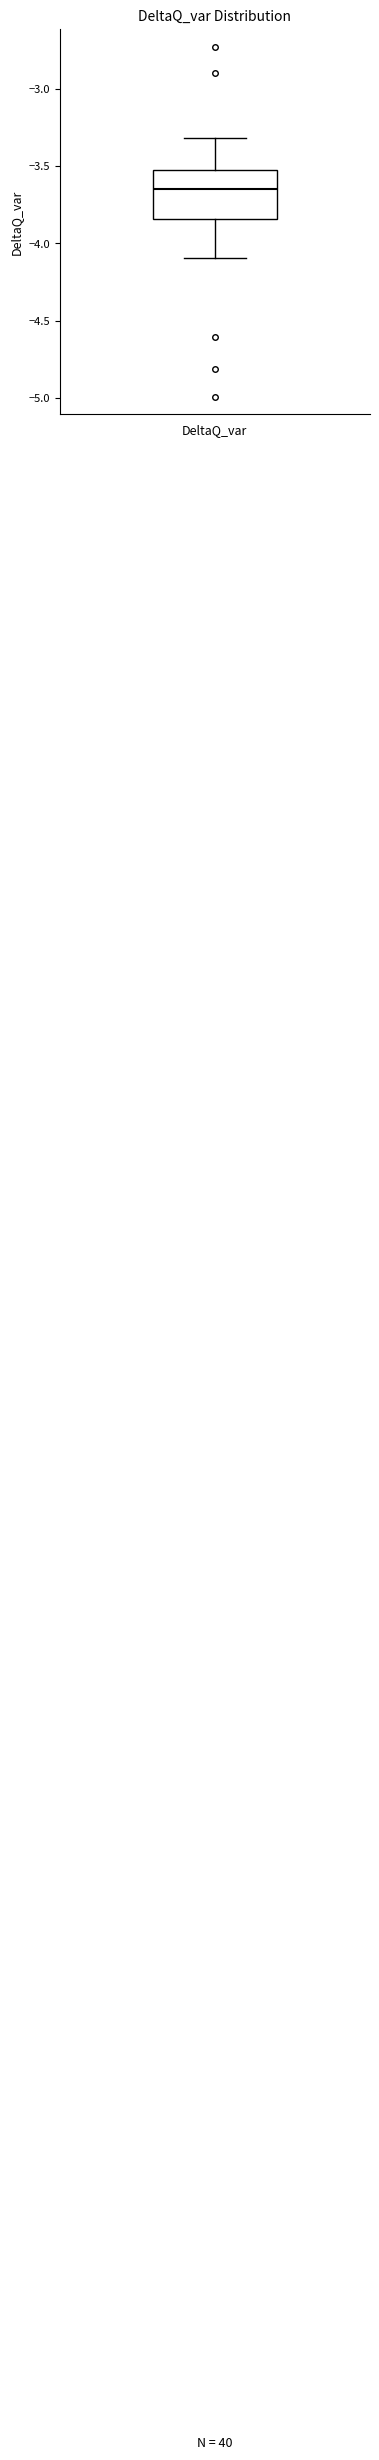

Where is the upper edge of the box for DeltaQ_var on the y-axis? The values are not printed on the chart, so give them approximately, as read against the axis.

-3.55